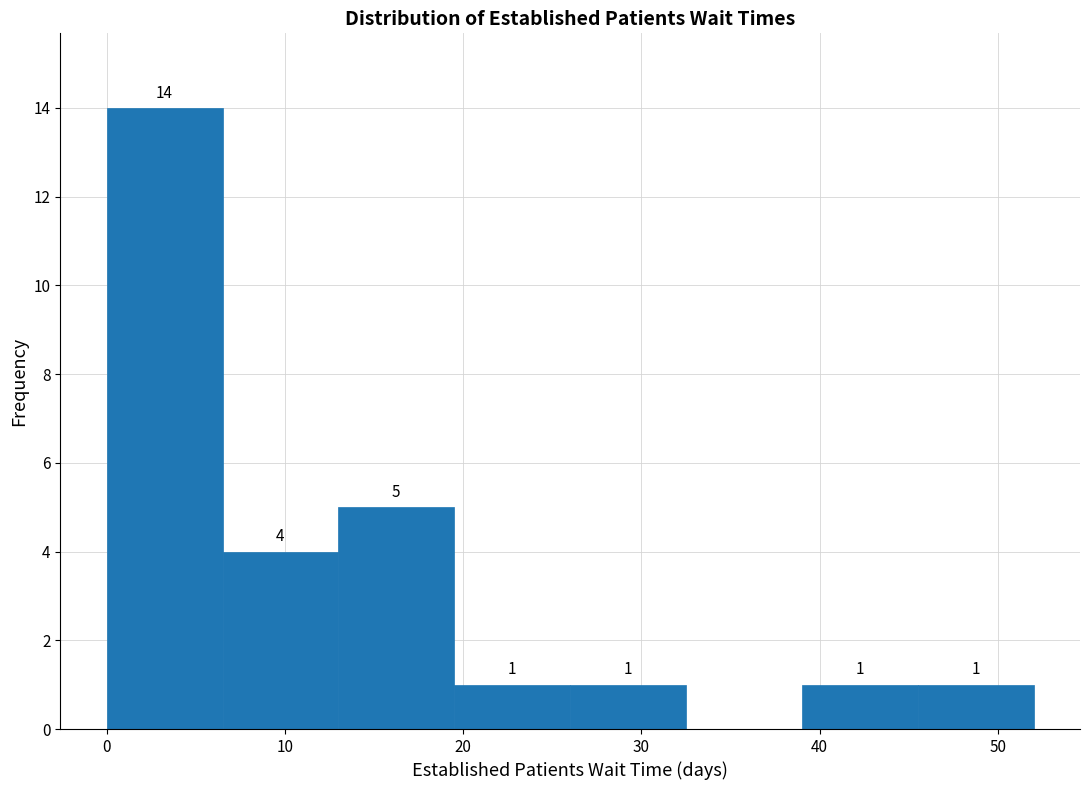

Over which range of the x-axis is the bar tallest?

0.0 to 6.5